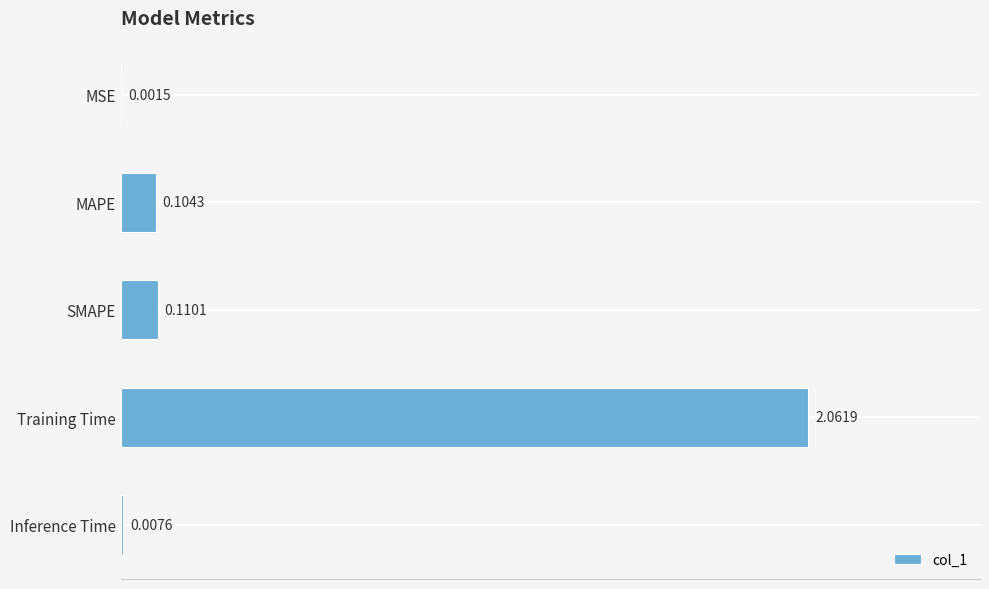

What is the average value?

0.5